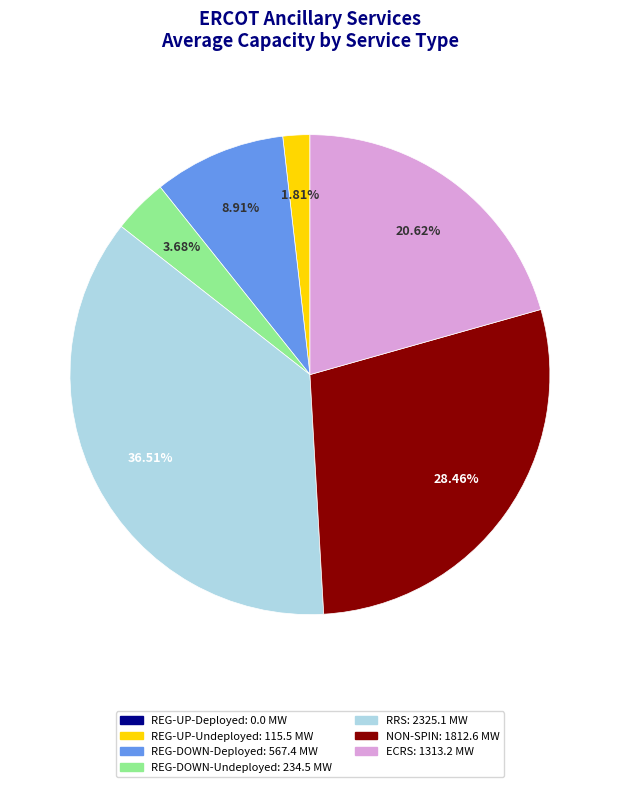

True or false: REG-DOWN-Undeployed accounts for 4% of the total.

True